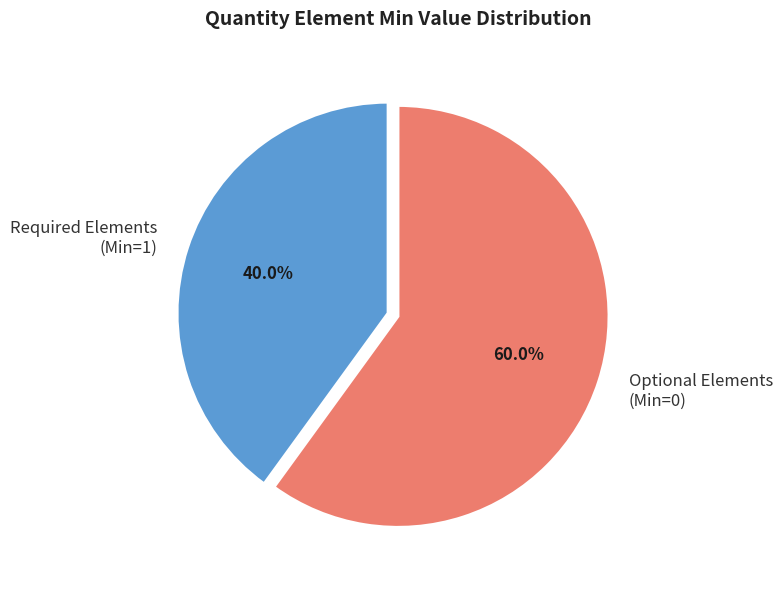

Rank the categories by value from lowest to highest.

Required Elements (Min=1), Optional Elements (Min=0)